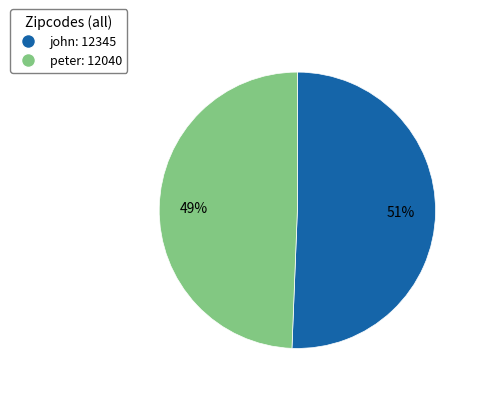

Is it true that john is 60% of the pie?

False